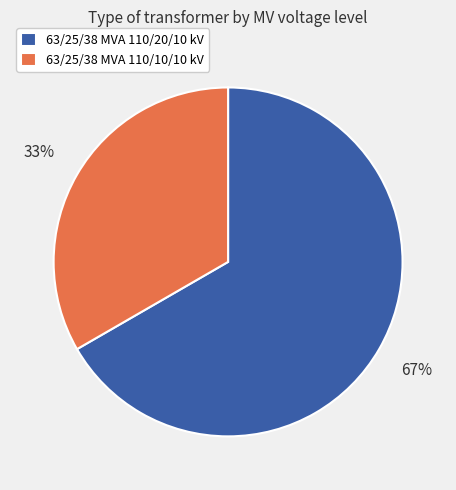

Rank the categories by value from lowest to highest.

63/25/38 MVA 110/10/10 kV, 63/25/38 MVA 110/20/10 kV